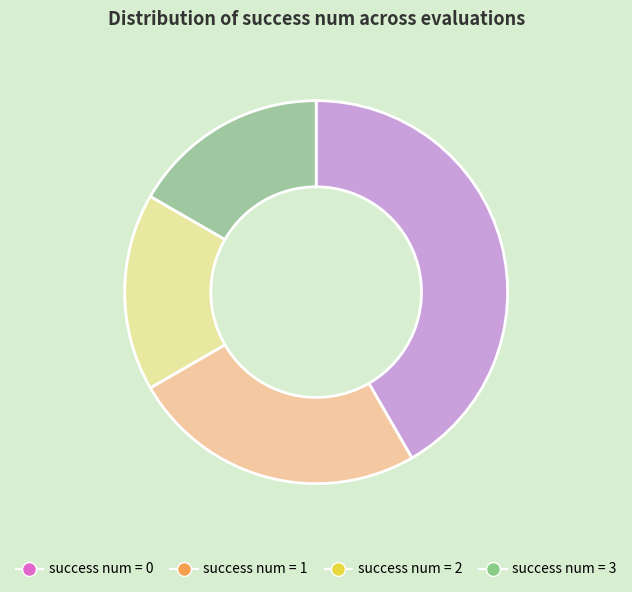

Rank the categories by value from highest to lowest.

0, 1, 2, 3